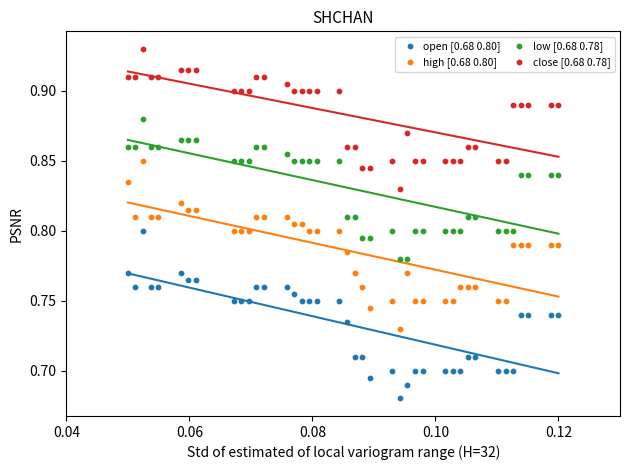

Which series contains the highest Y value?

close [0.68 0.78]